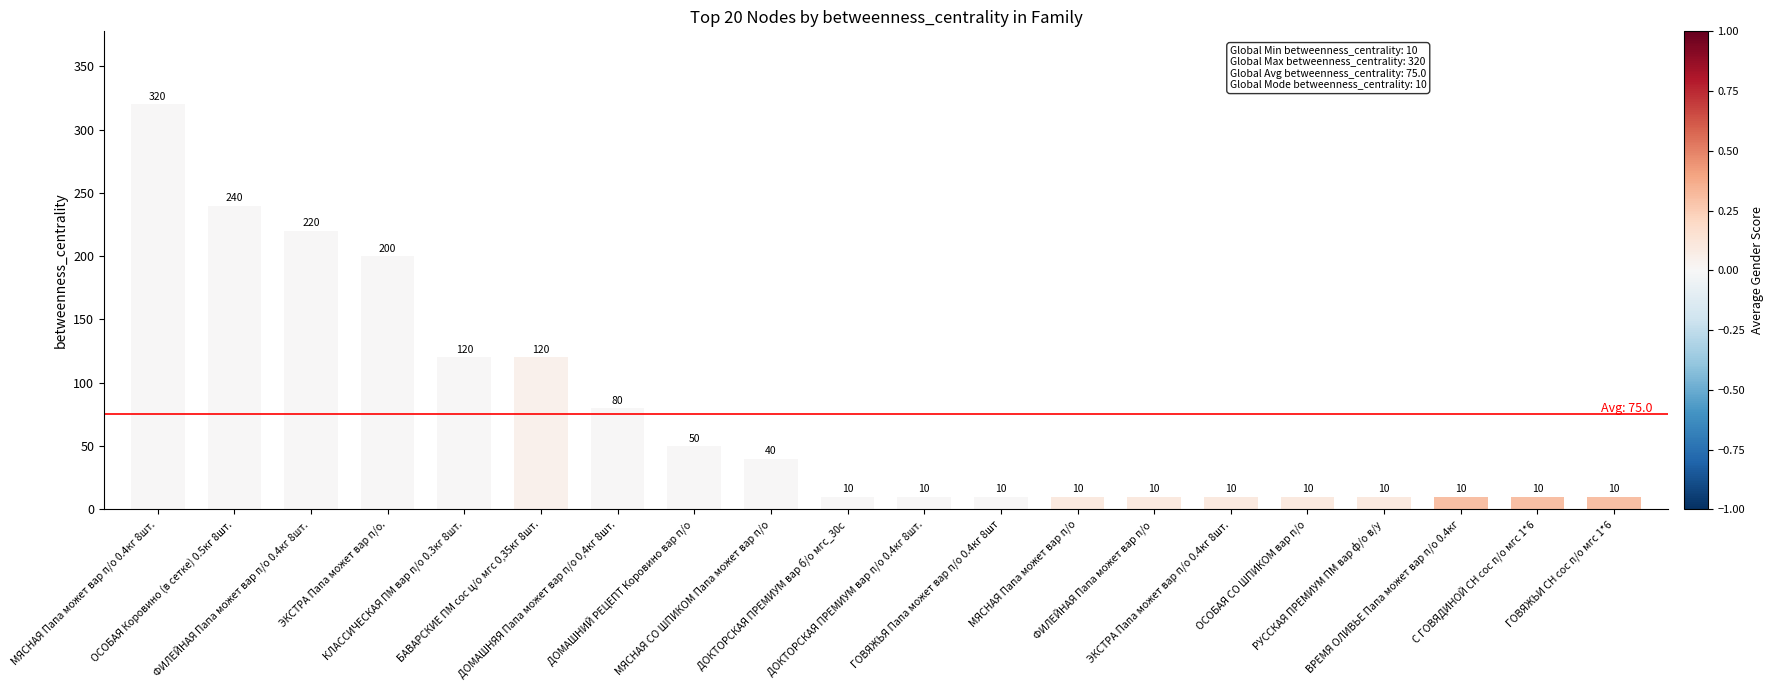

How many bars are there in total?

20